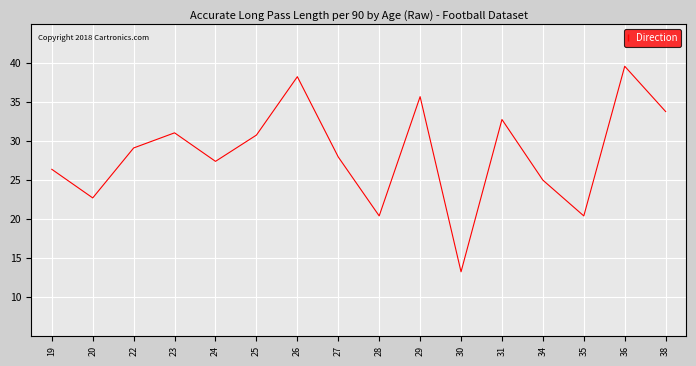

Is this an area chart (filled region under the line)?

No